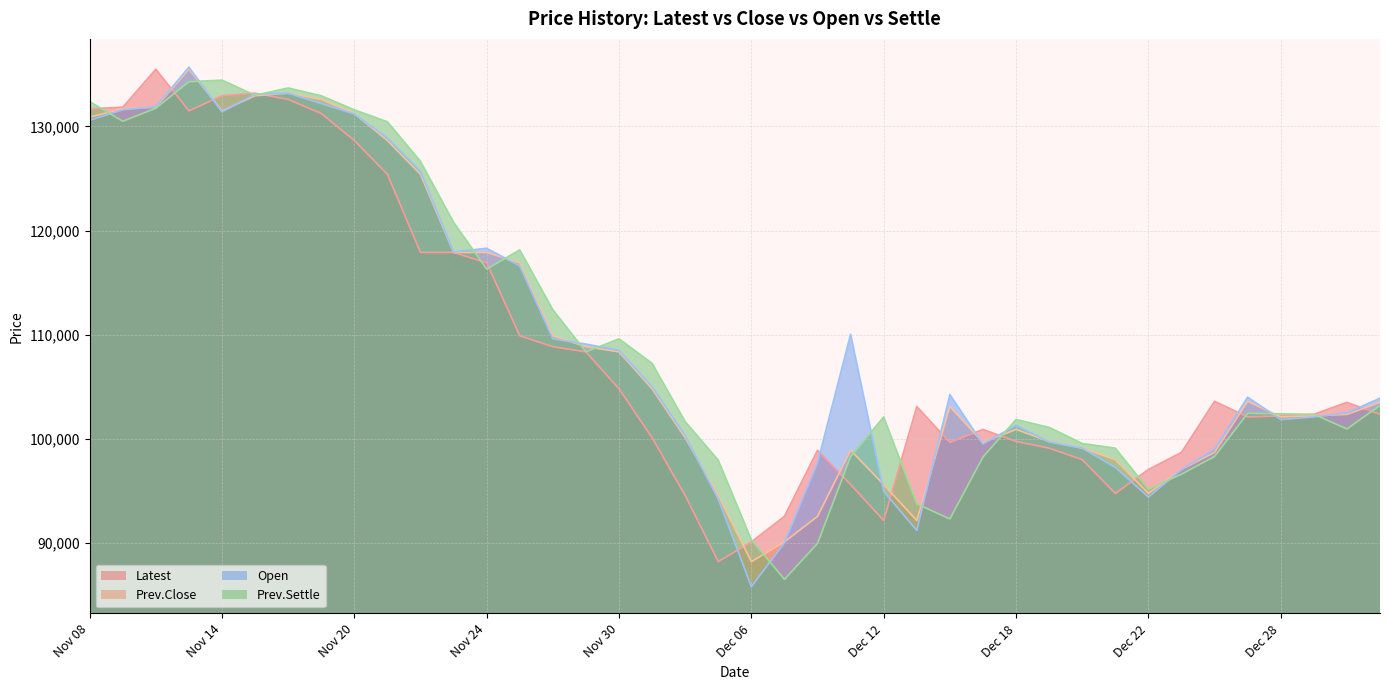

What is the spread (max minus min) of values at Nov 09?

1350